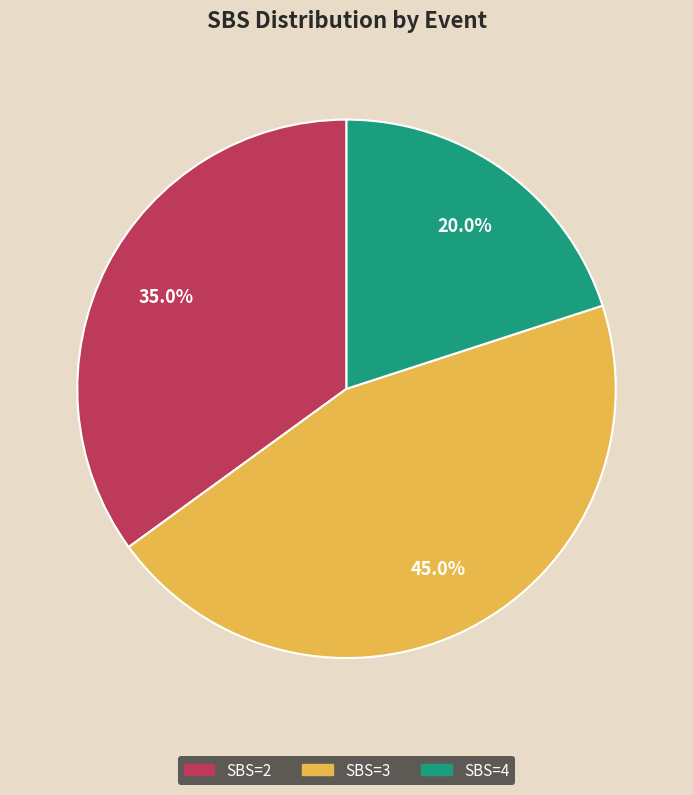

Is there a majority slice in this chart?

No